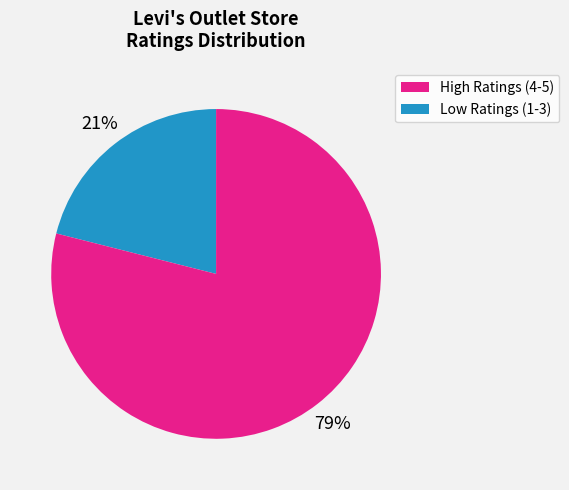

Does any single category account for the majority?

Yes